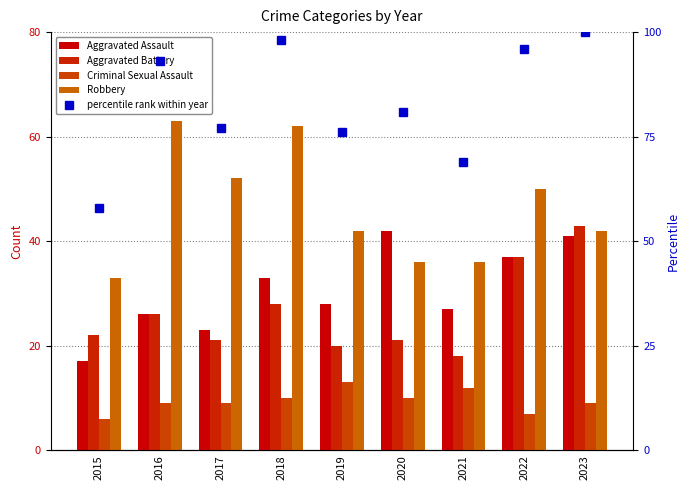

Reading left to right, extract all data points from this chart.

Aggravated Assault: 2015=17	2016=26	2017=23	2018=33	2019=28	2020=42	2021=27	2022=37	2023=41
Aggravated Battery: 2015=22	2016=26	2017=21	2018=28	2019=20	2020=21	2021=18	2022=37	2023=43
Criminal Sexual Assault: 2015=6	2016=9	2017=9	2018=10	2019=13	2020=10	2021=12	2022=7	2023=9
Robbery: 2015=33	2016=63	2017=52	2018=62	2019=42	2020=36	2021=36	2022=50	2023=42
percentile rank within year: 2015=58	2016=93	2017=77	2018=98	2019=76	2020=81	2021=69	2022=96	2023=100